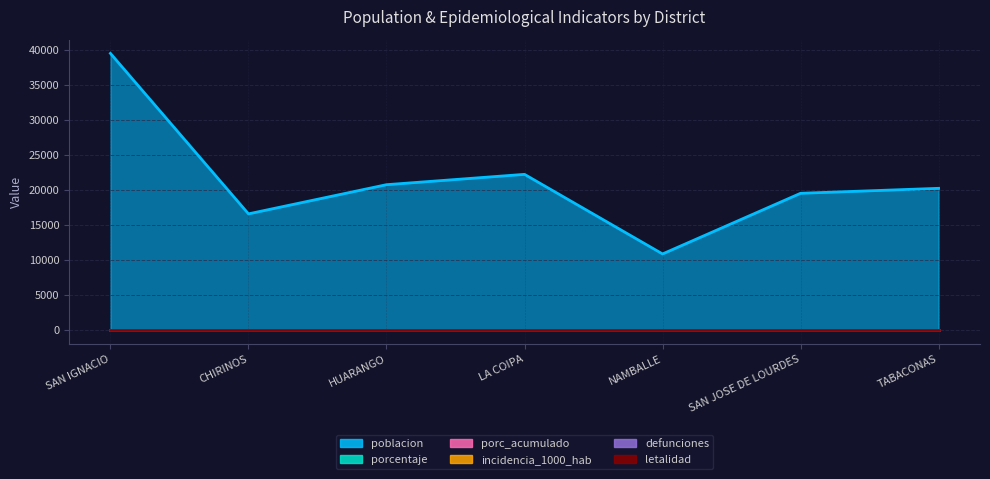

True or false: porc_acumulado and letalidad intersect in this chart.

False